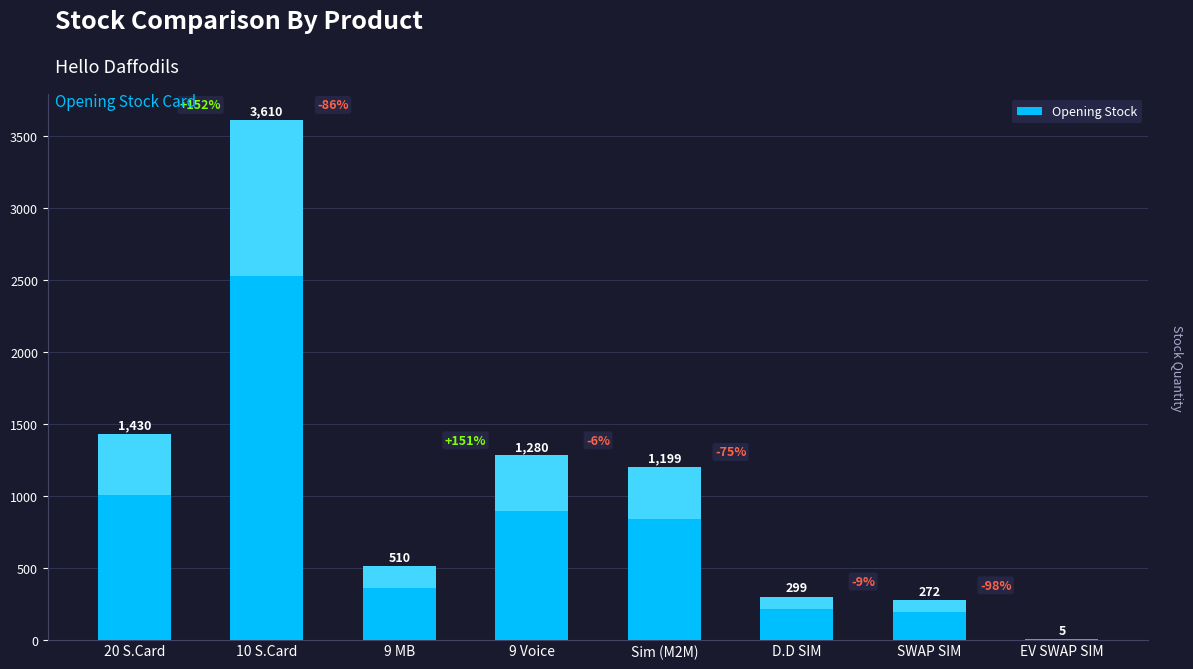

At which label does the data first exceed 1199?

20 S.Card